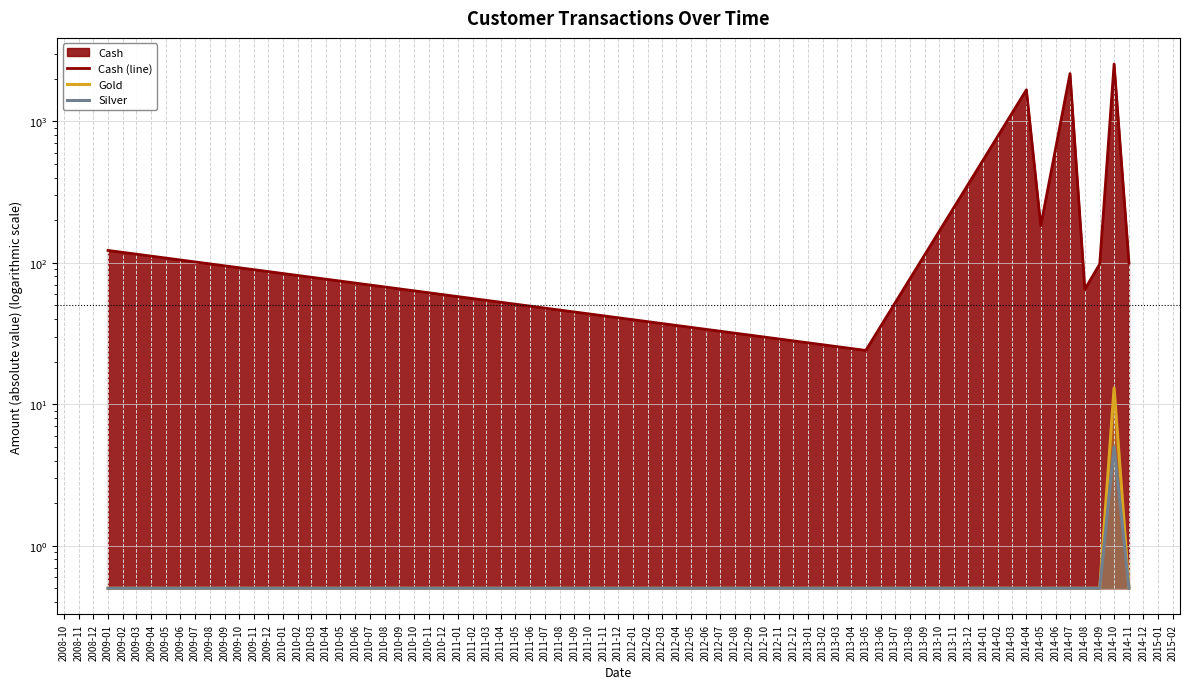

Which series has the largest total across all categories?

Cash (line)